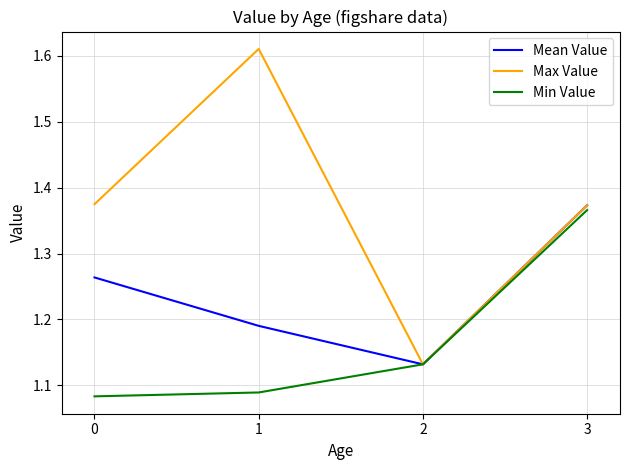

True or false: Max Value has a value of 0.9 at 1.

False